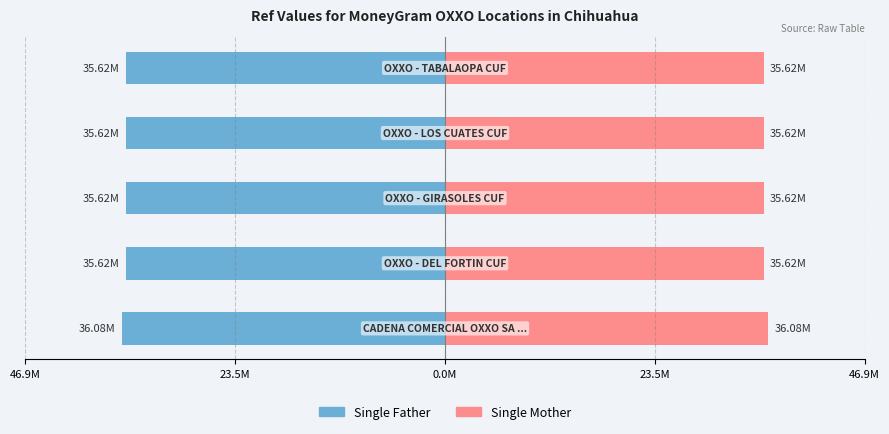

What is the difference between the maximum and minimum values in the Single Father series?

455686.5